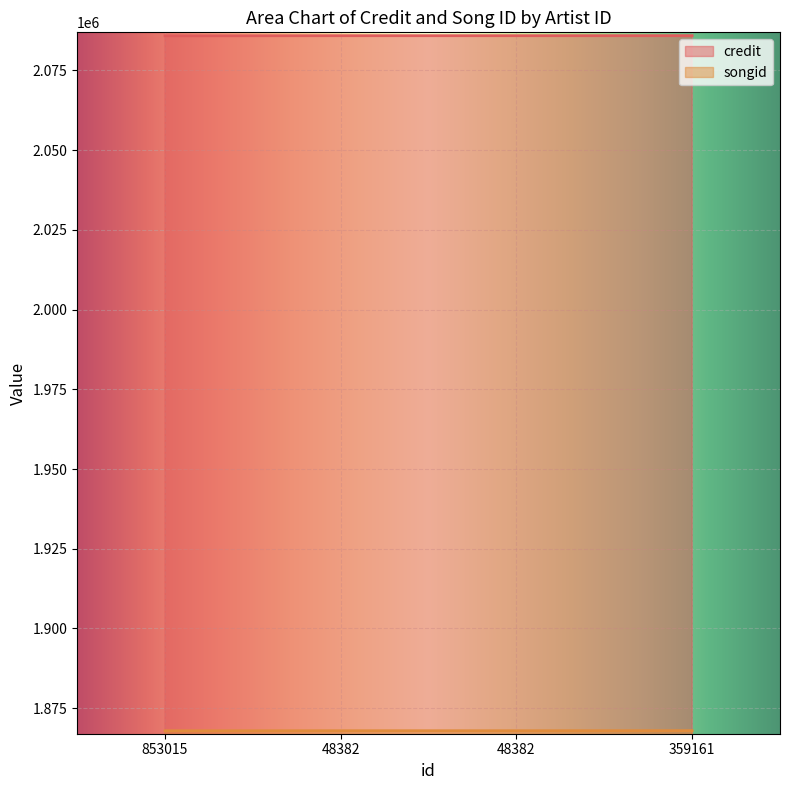

True or false: songid and credit intersect in this chart.

False